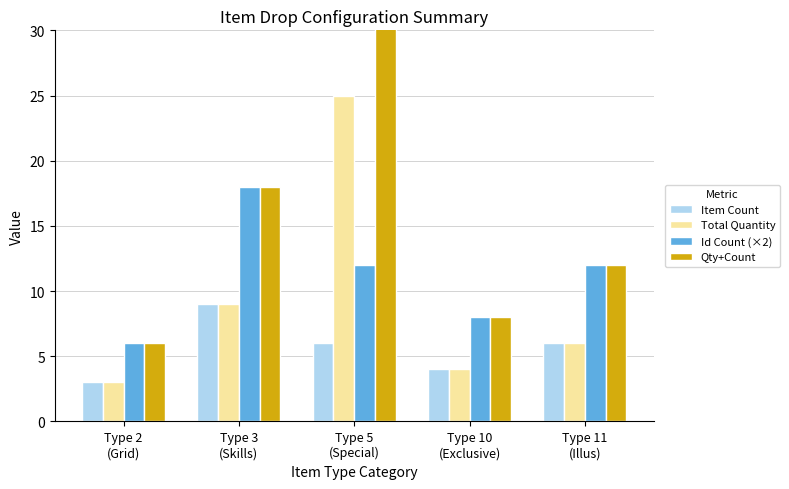

Reading left to right, extract all data points from this chart.

Item Count: 3	9	6	4	6
Total Quantity: 3	9	25	4	6
Id Count (×2): 6	18	12	8	12
Qty+Count: 6	18	31	8	12